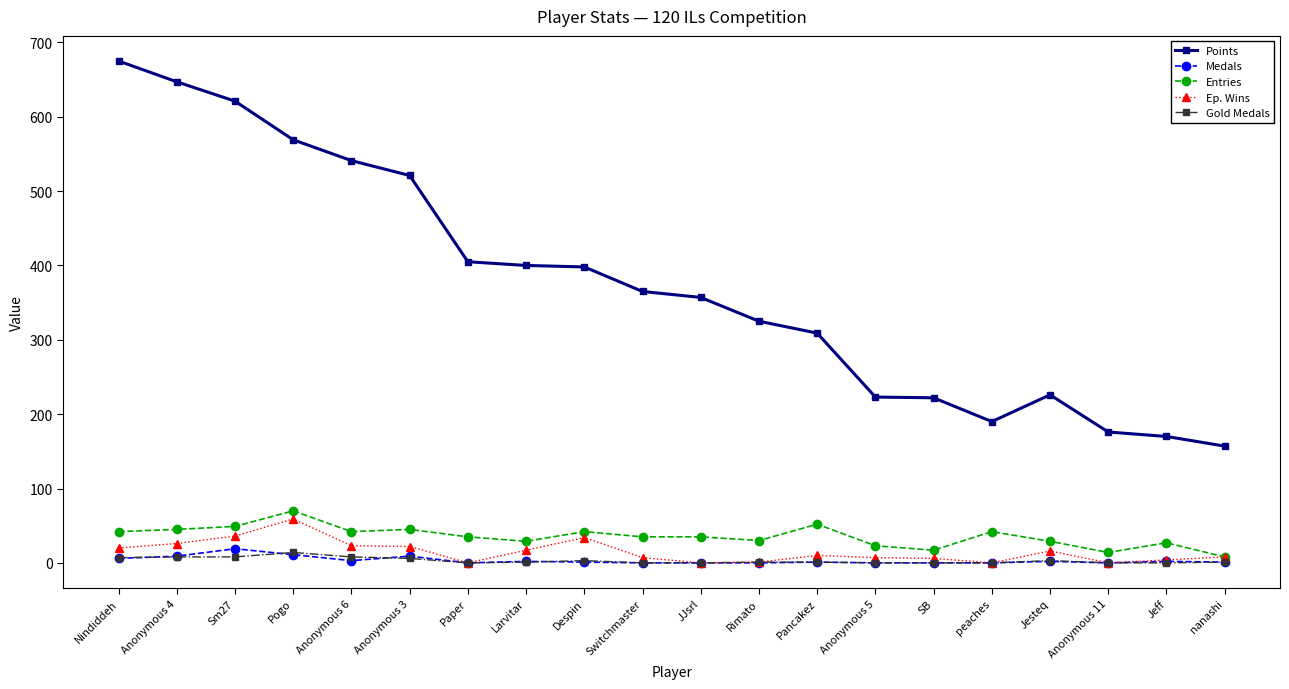

What is the maximum value for Ep. Wins?

59